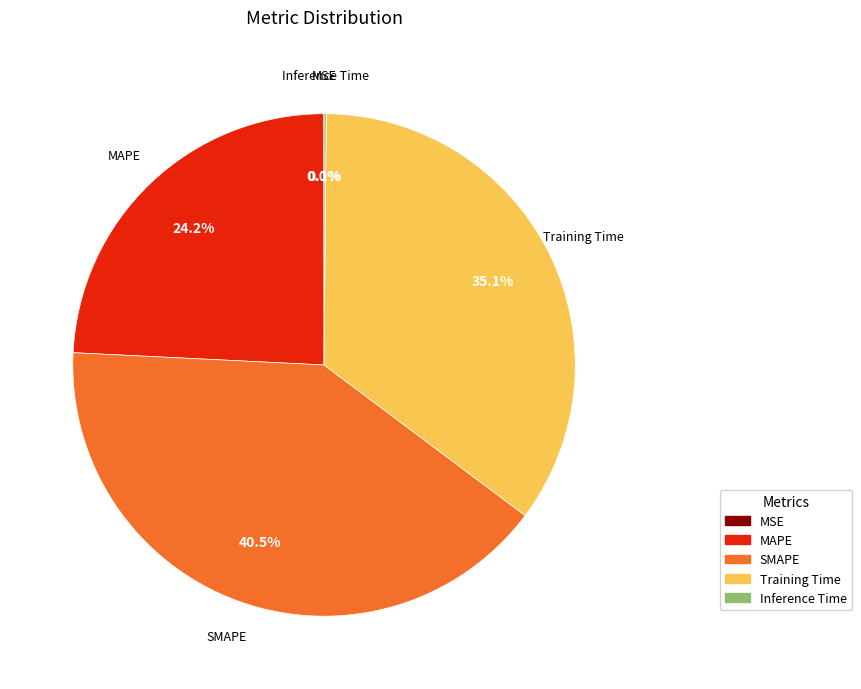

To the nearest percent, what is the difference between the largest and smallest slice percentages?

41%